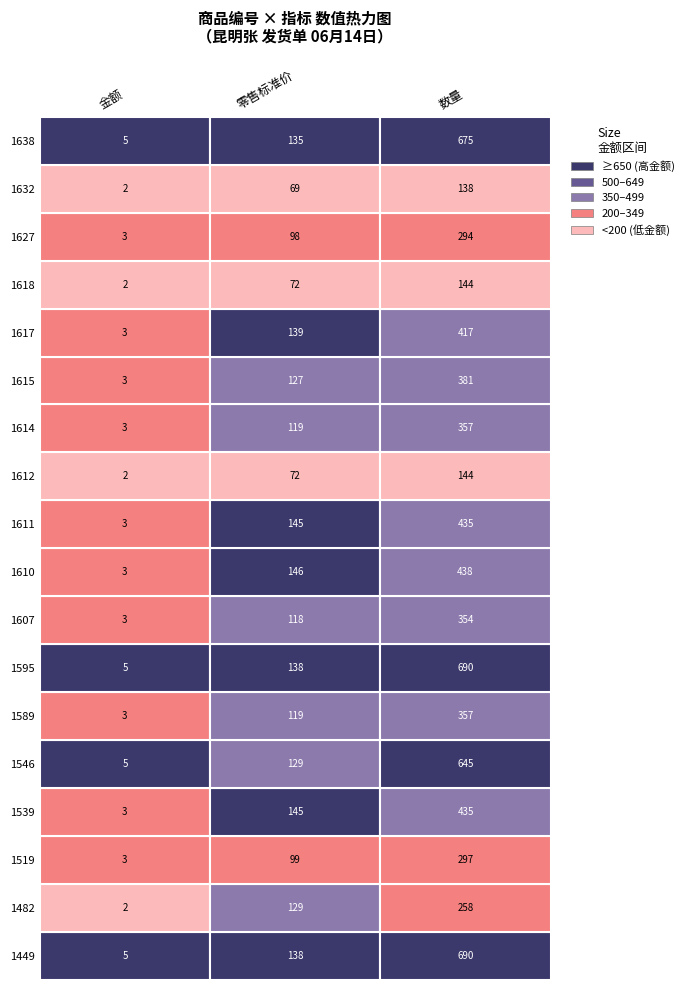

Which series has the largest total across all categories?

1449